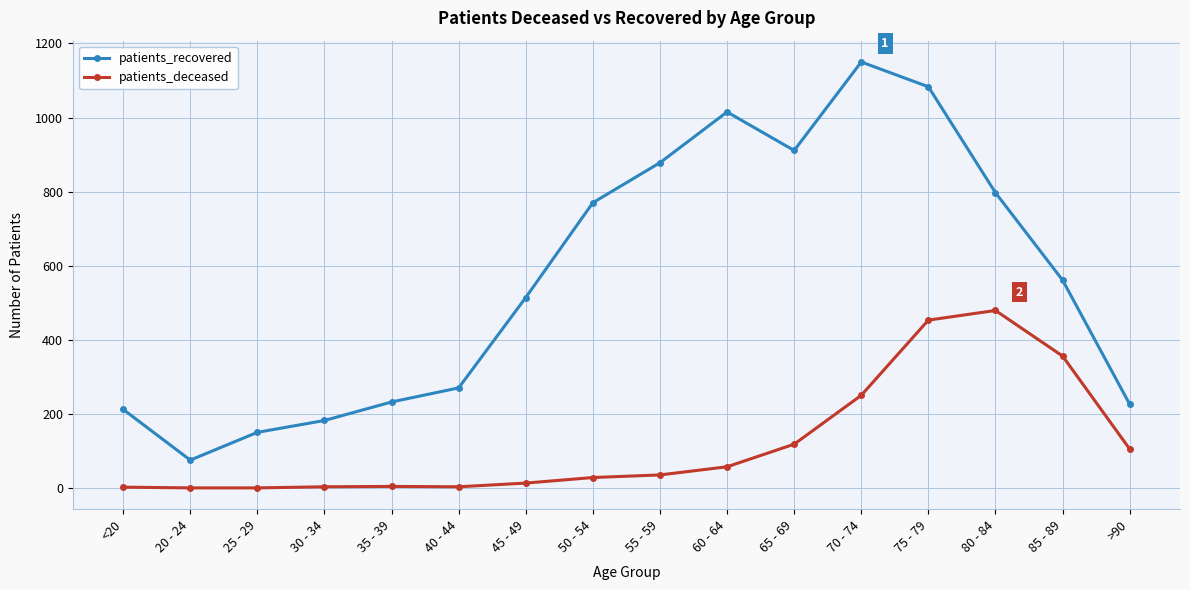

How many lines are shown in the chart?

2